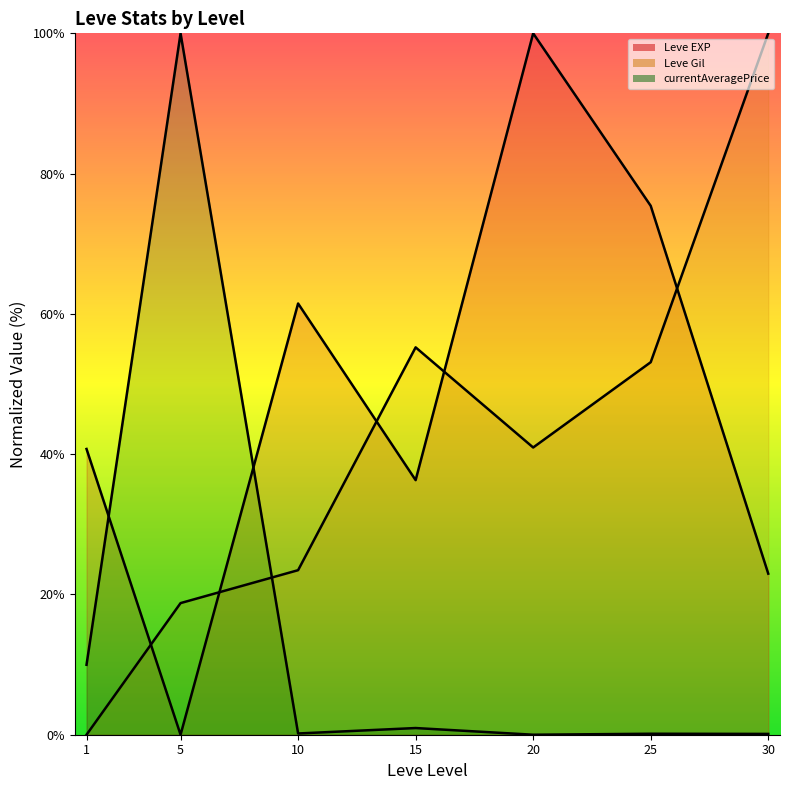

At which label is the value closest to 50?

1